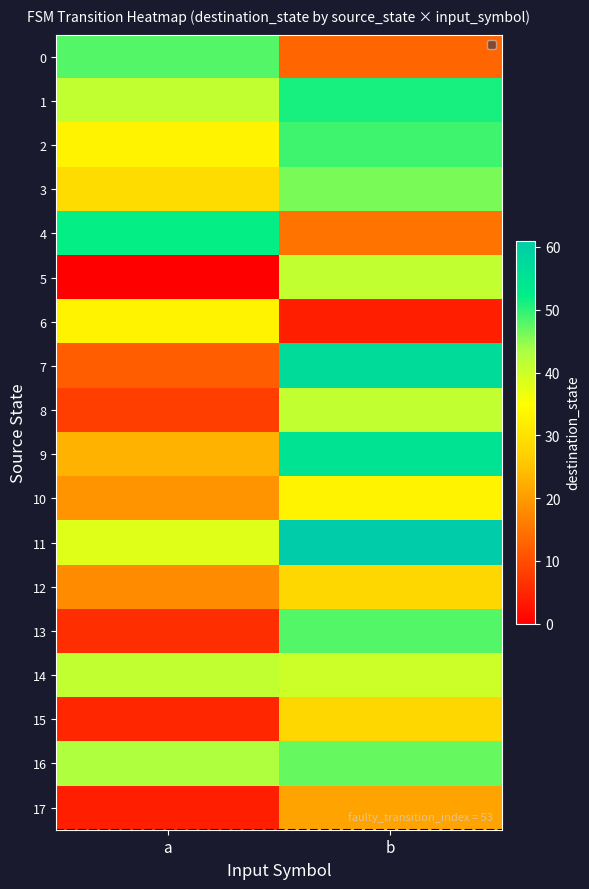

How many categories are shown in the chart?

2